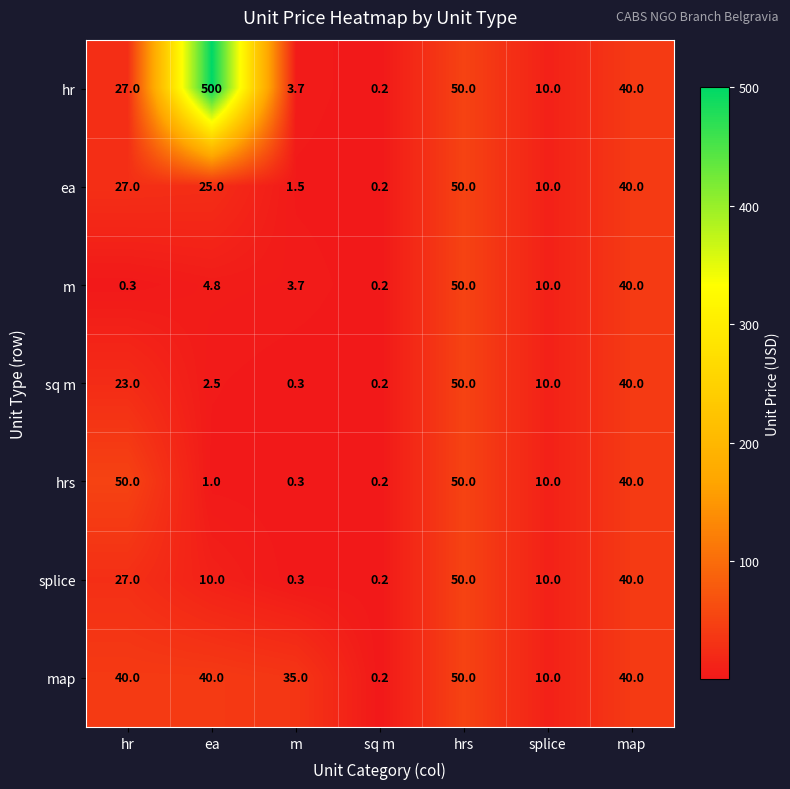

Count the number of data series in this chart.

7